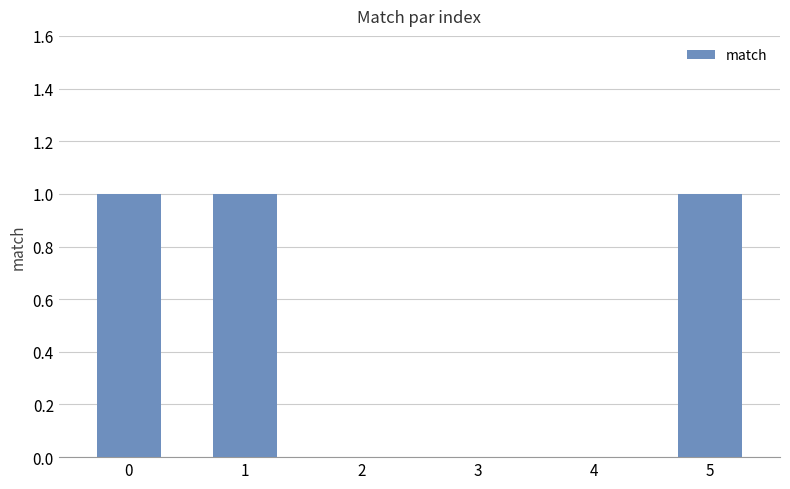

What is the sum of all values?

3